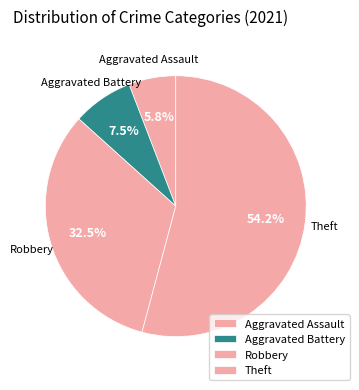

To the nearest percent, what portion does Aggravated Battery represent?

8%